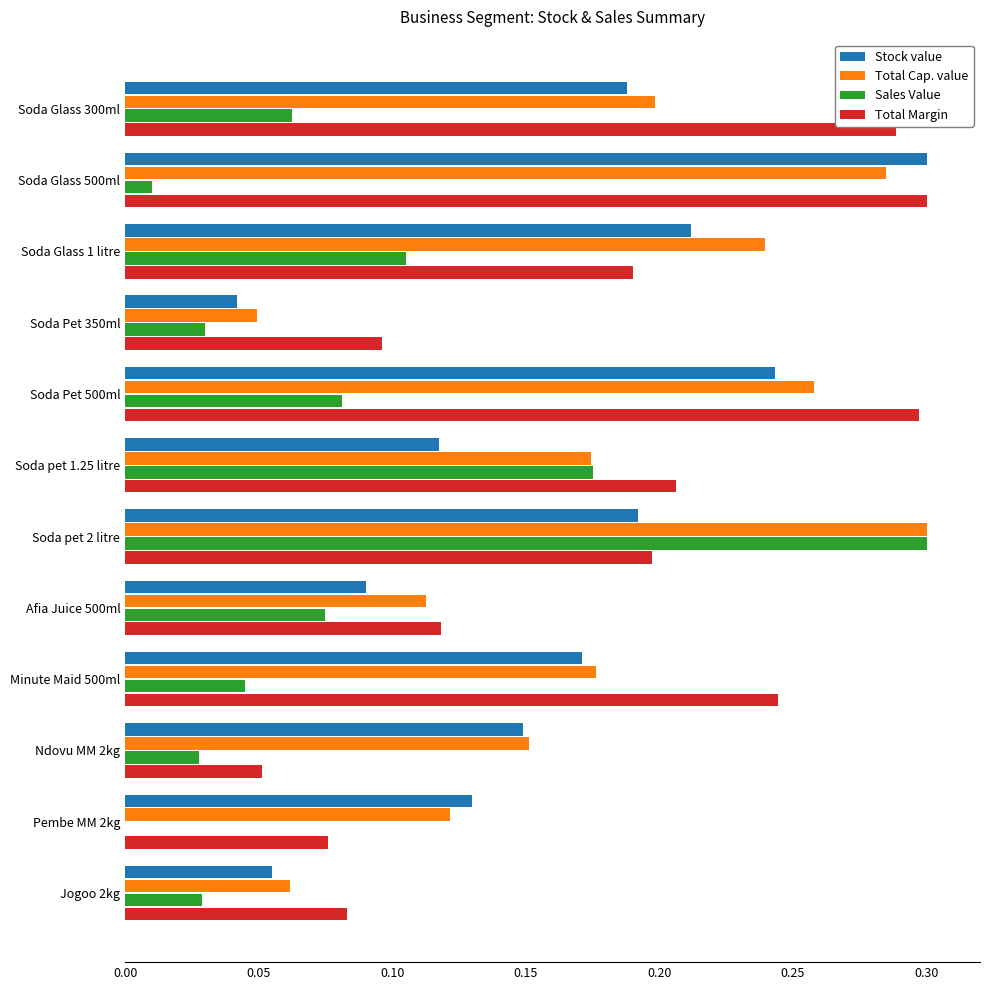

At which category is the sum across all series the highest?

Soda pet 2 litre